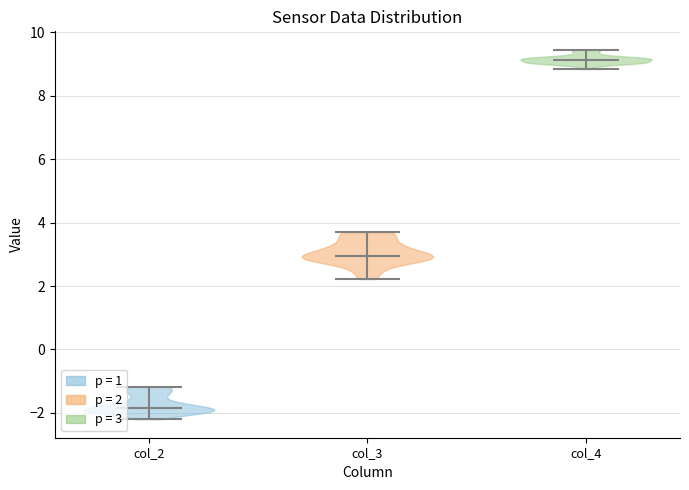

Which violin has the lowest median line?

col_2